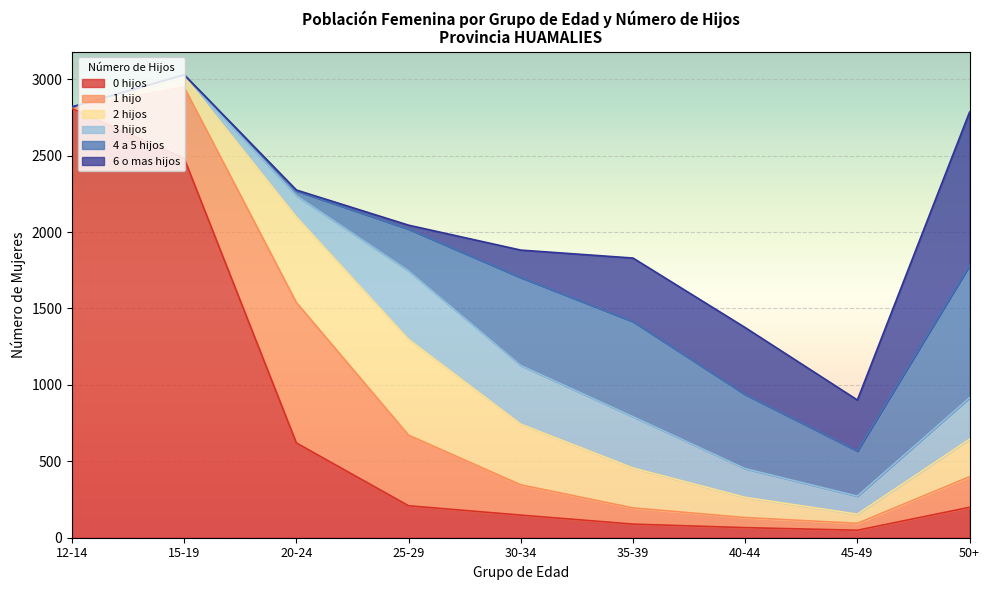

What is the sum of all 1 hijo values?

2471